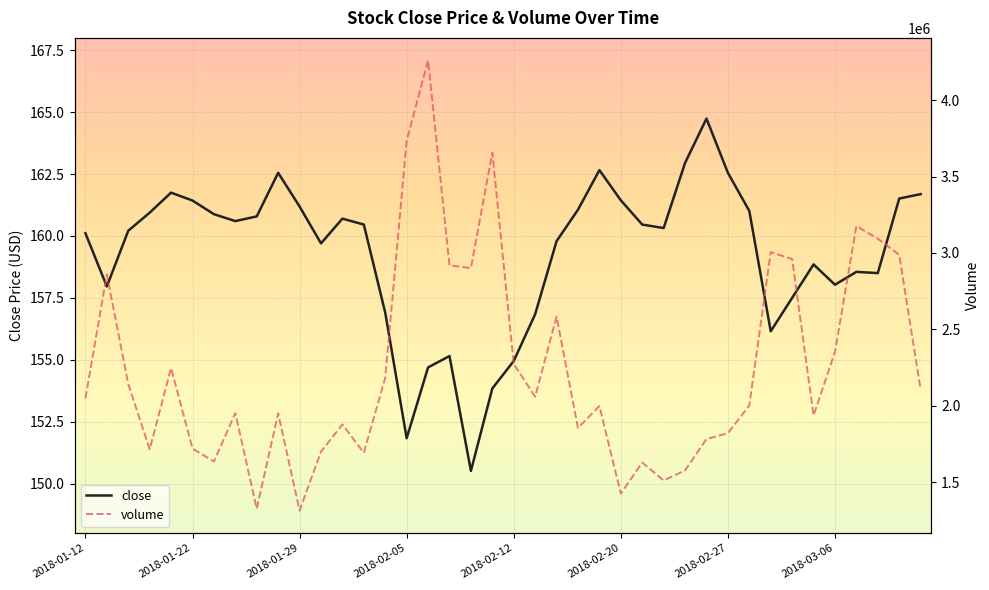

How many values in the close series exceed 160?

23